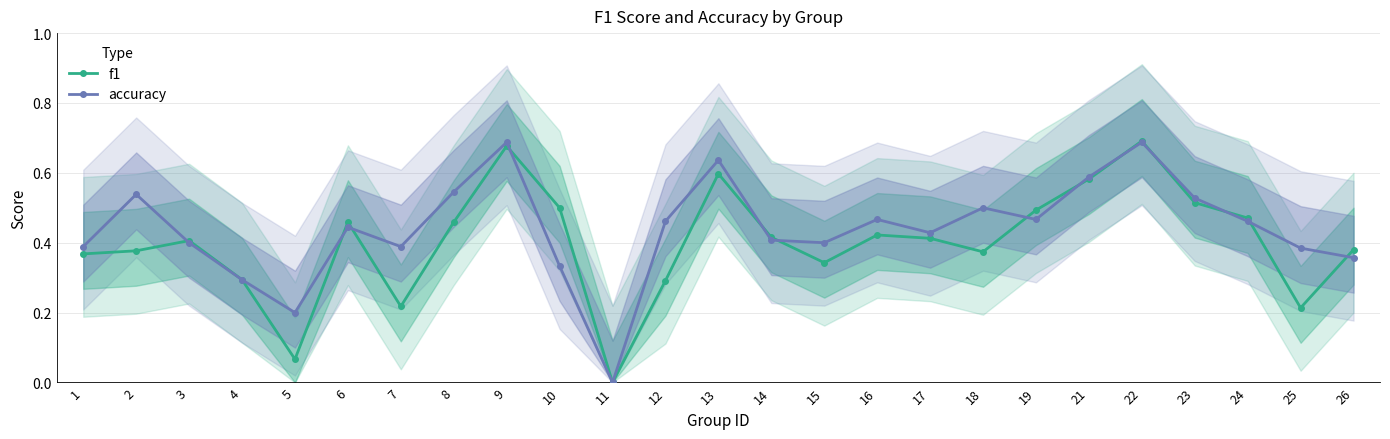

What is the value of the accuracy point at the 5th from the left?

0.2